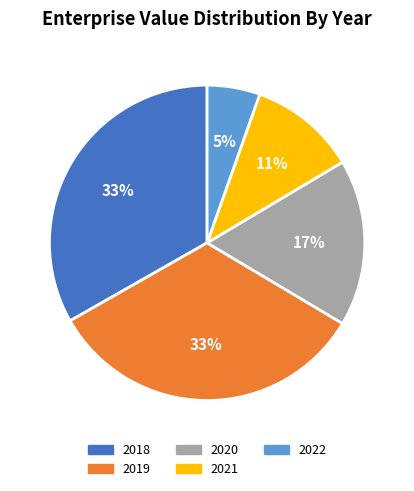

The 2020 slice represents 17% of the pie. True or false?

True